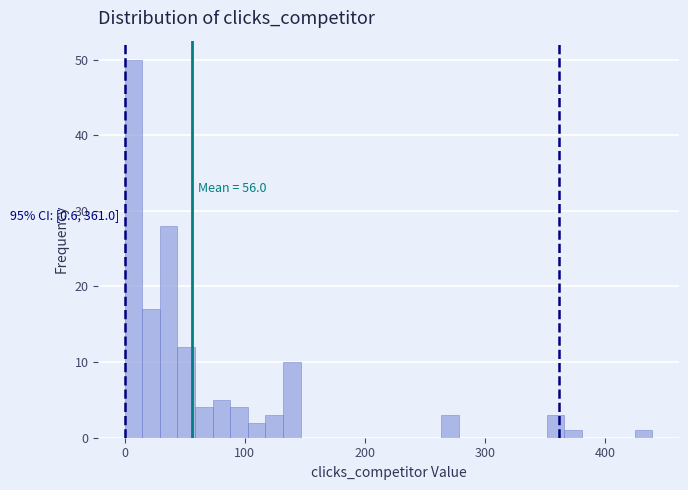

Around what value on the x-axis is the tallest bar? Give the approximate position of its centre, as read against the axis.

10